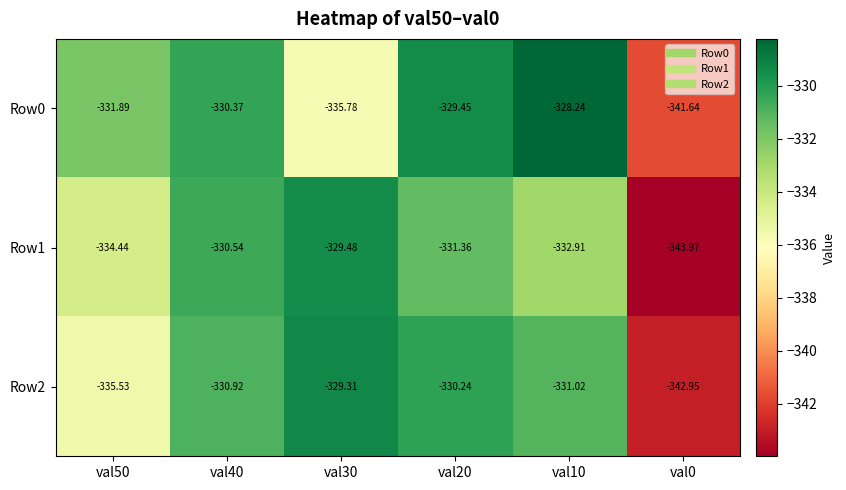

Is the value of Row1 at val0 greater than the value of Row0 at val20?

No